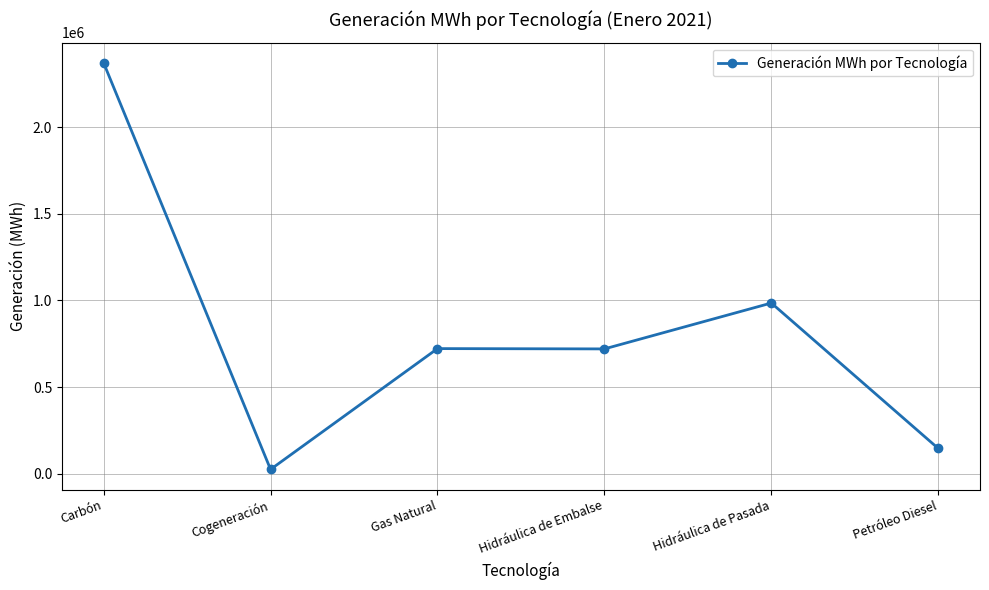

At which category does the chart reach its minimum across all series?

Cogeneración